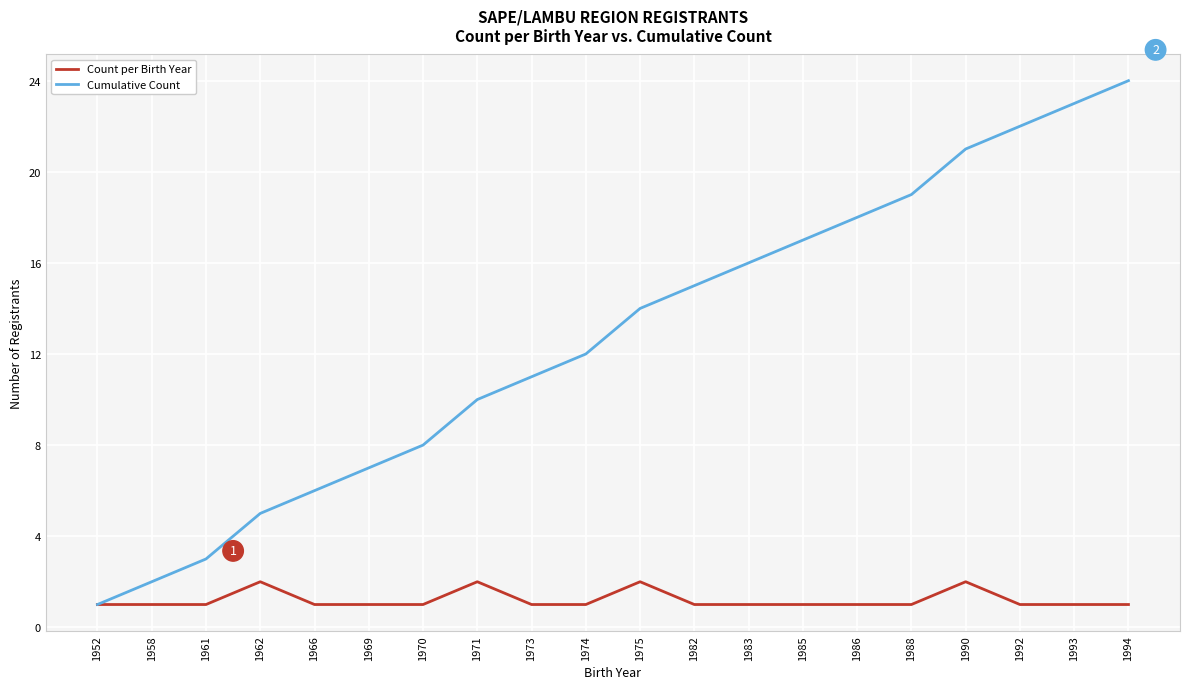

True or false: Count per Birth Year has a value of 1 at 1985.

True